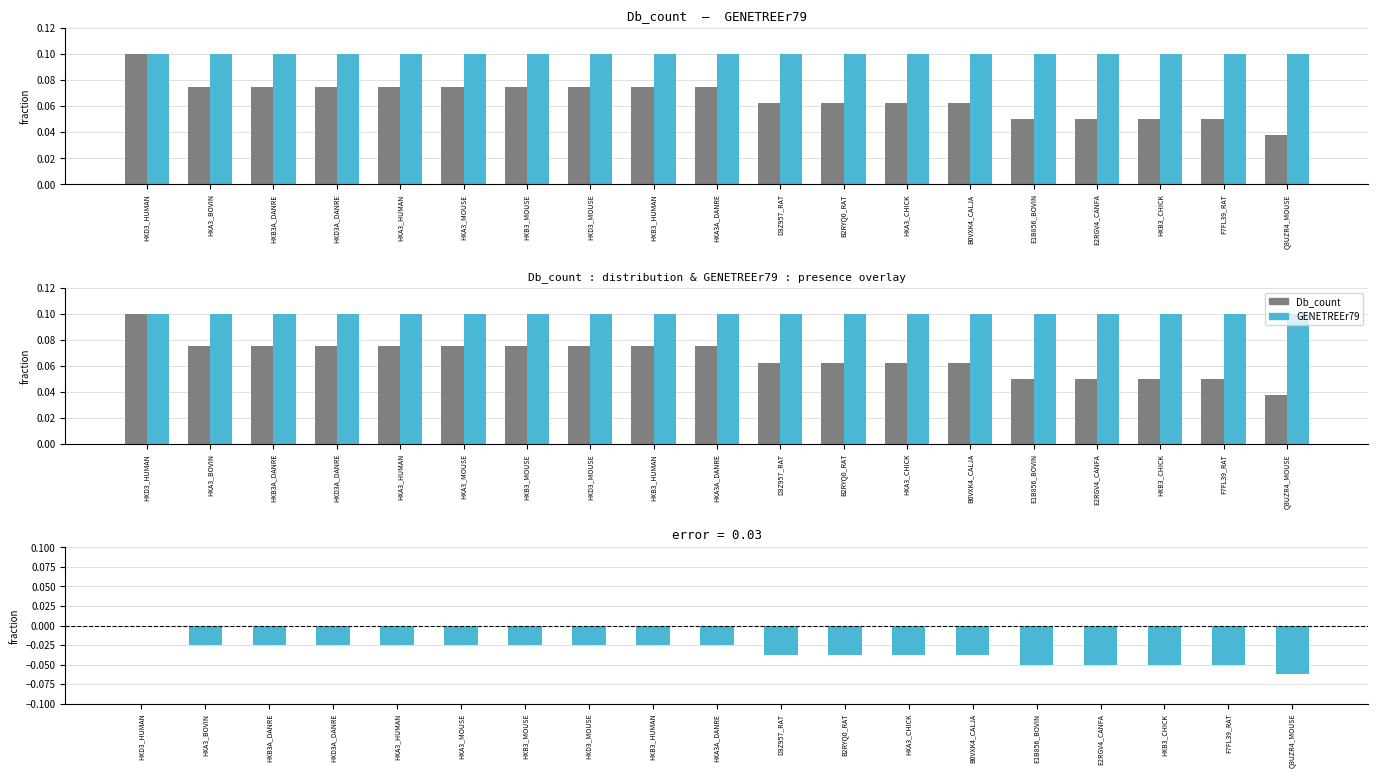

What is the label of the 10th bar from the left?

HXA3A_DANRE